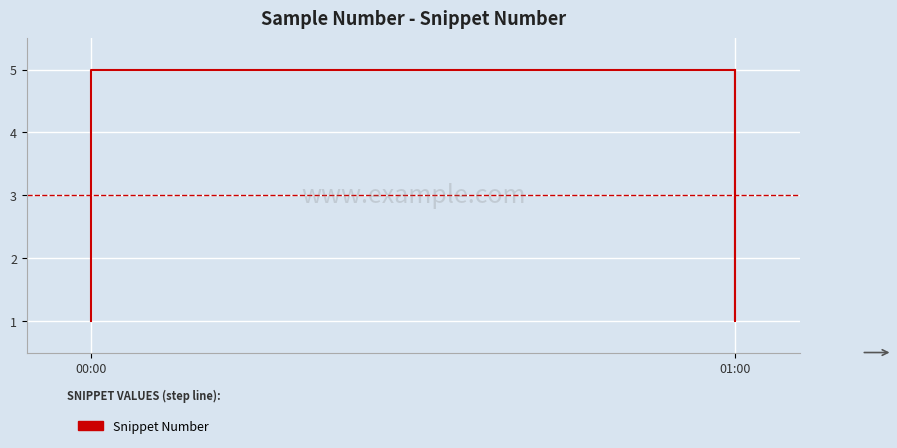

Is it true that the value at 01:00 is 1?

False